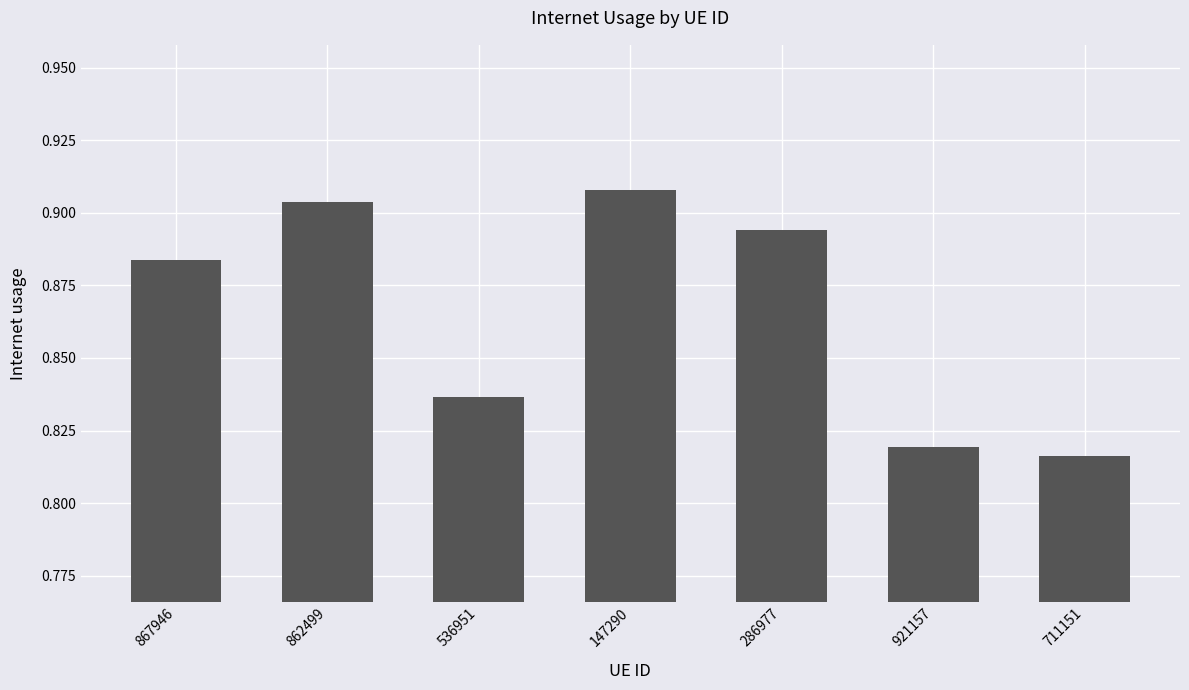

What is the label of the 2nd bar from the right?

921157